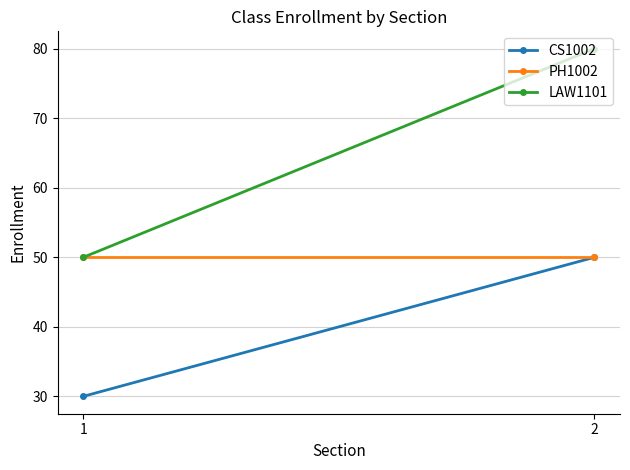

Is this an area chart (filled region under the line)?

No